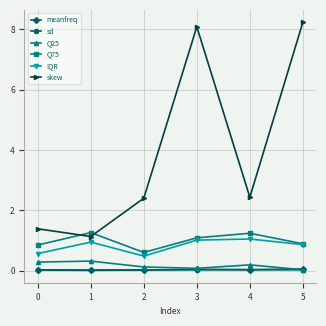

What is the maximum value shown in the chart?

8.2